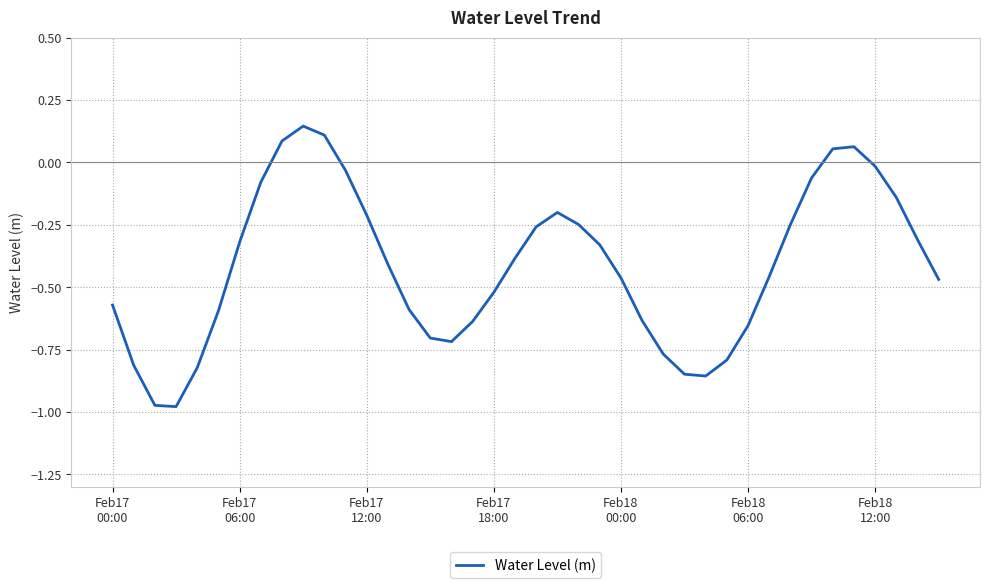

What is the difference between the maximum and minimum values?

1.1